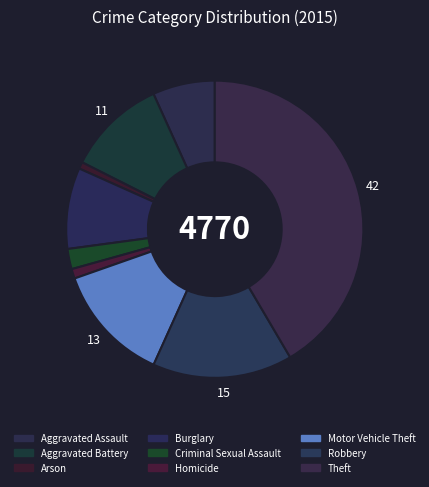

Does any single category account for the majority?

No